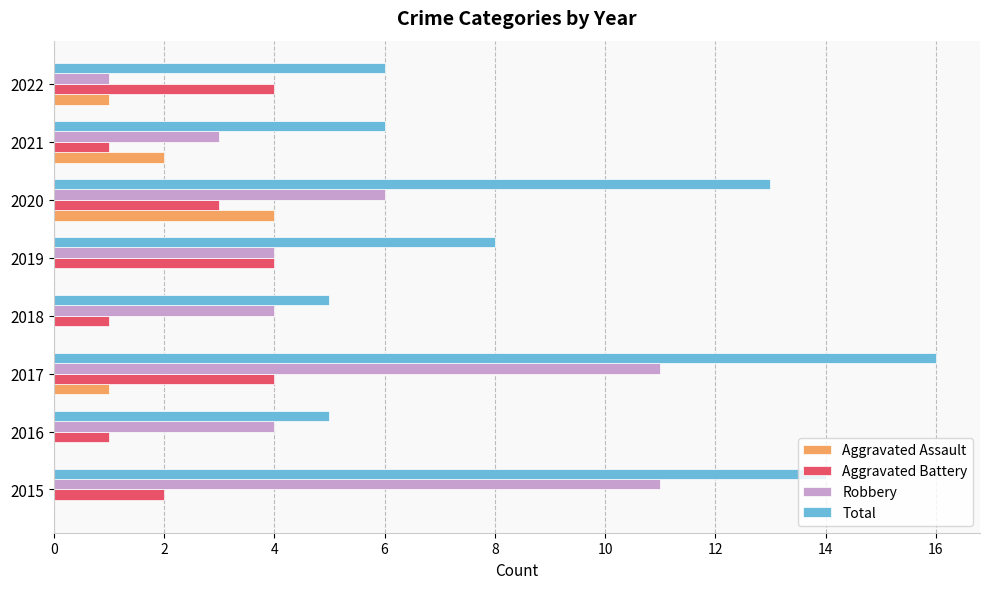

What is the maximum value shown in the chart?

16